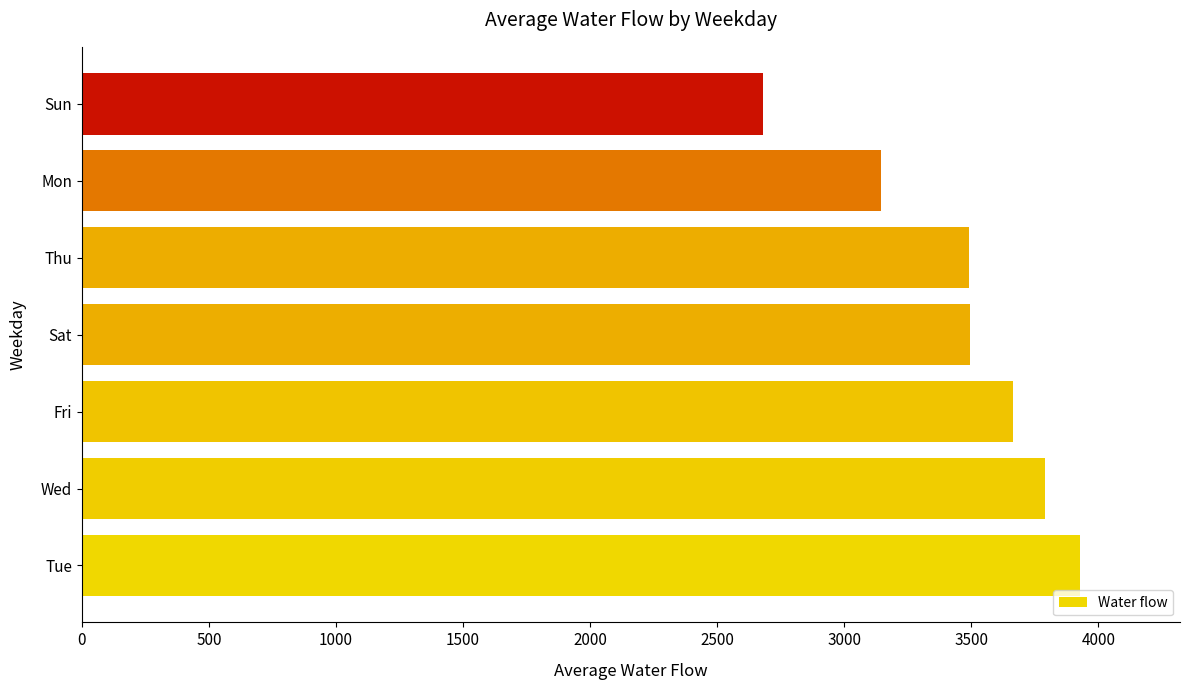

True or false: the data shows 2680.0 at Sun.

True